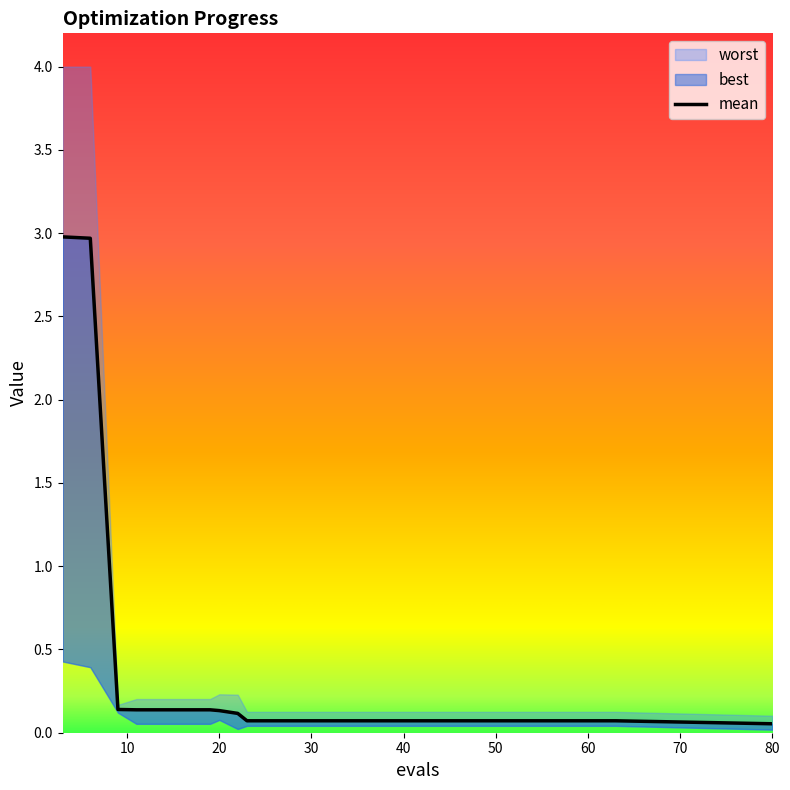

Reading left to right, extract all data points from this chart.

mean: 3=3.0	6=3.0	9=0.1	11=0.1	15=0.1	19=0.1	20=0.1	22=0.1	23=0.1	27=0.1	31=0.1	35=0.1	39=0.1	43=0.1	47=0.1	51=0.1	55=0.1	59=0.1	63=0.1	80=0.1
best: 3=0.4	6=0.4	9=0.1	11=0.1	15=0.1	19=0.1	20=0.1	22=0.0	23=0.0	27=0.0	31=0.0	35=0.0	39=0.0	43=0.0	47=0.0	51=0.0	55=0.0	59=0.0	63=0.0	80=0.0
worst: 3=4.0	6=4.0	9=0.2	11=0.2	15=0.2	19=0.2	20=0.2	22=0.2	23=0.1	27=0.1	31=0.1	35=0.1	39=0.1	43=0.1	47=0.1	51=0.1	55=0.1	59=0.1	63=0.1	80=0.1